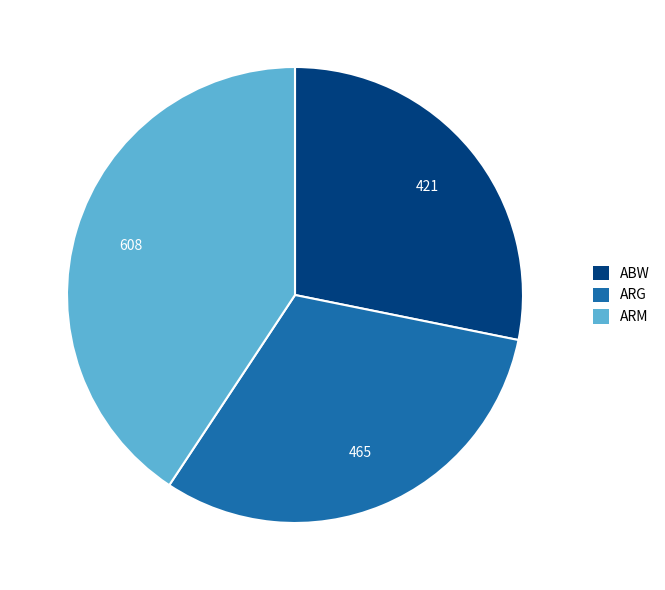

Which slice is the largest?

ARM